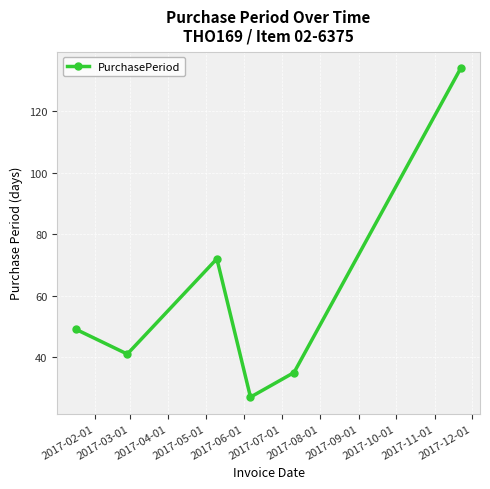

What is the greatest value displayed?

134